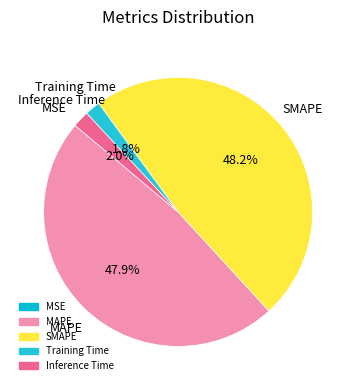

The MAPE slice represents 48% of the pie. True or false?

True